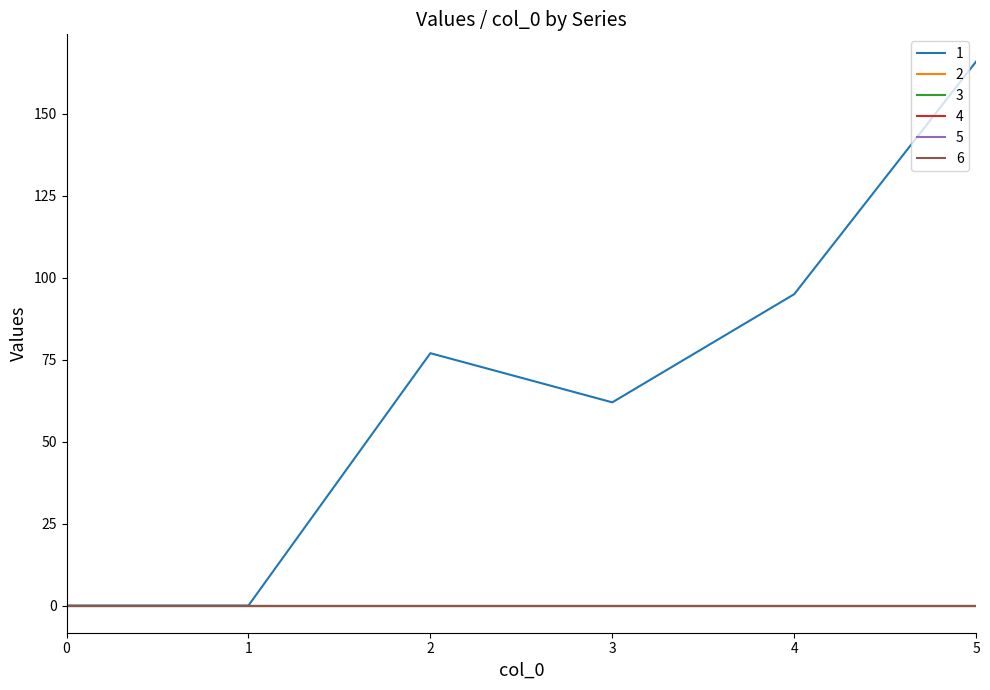

True or false: 2 has more than 2 interior local peaks.

False